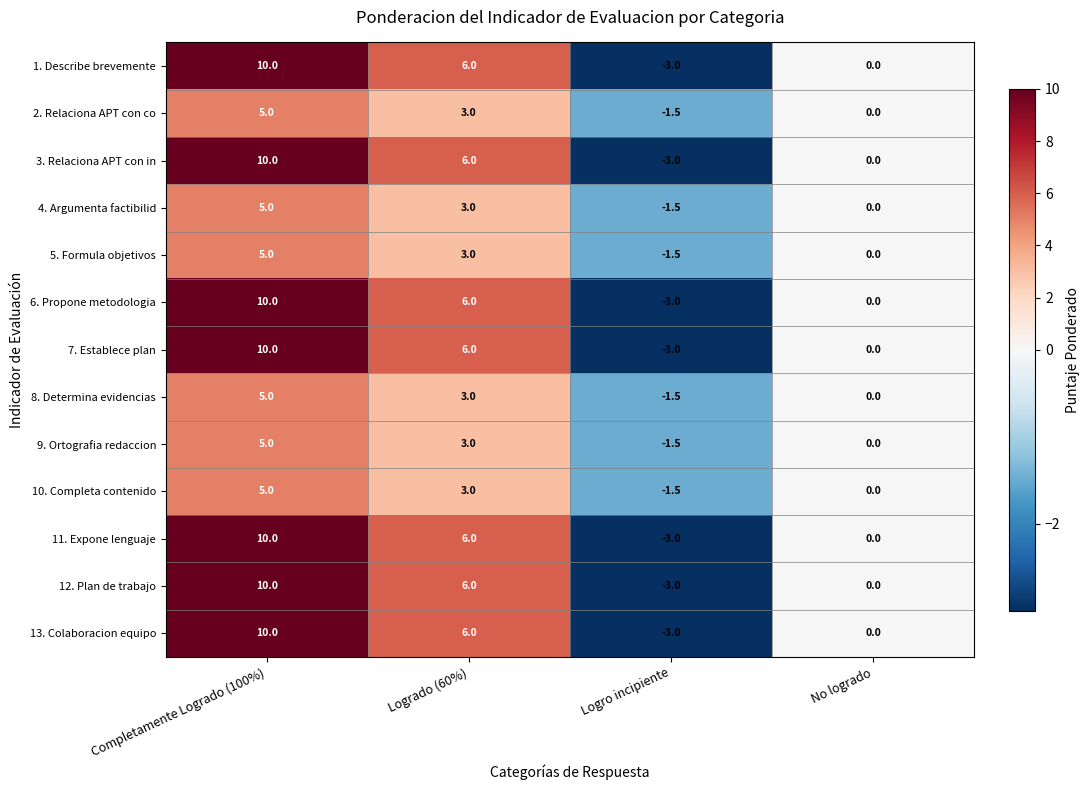

How many data points in 13. Colaboracion equipo are less than 6?

2